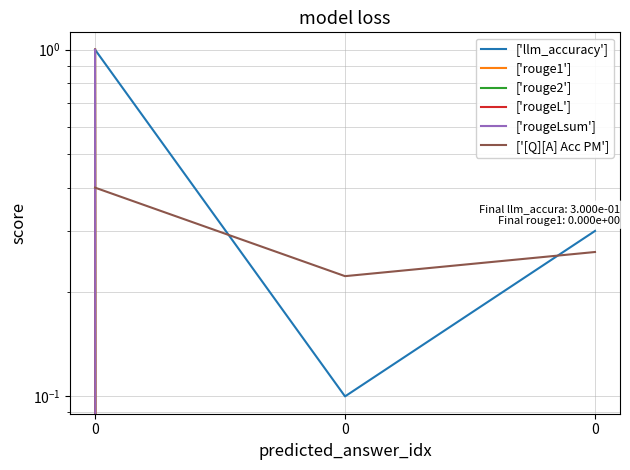

What is the total value across all series at 0?

5.4